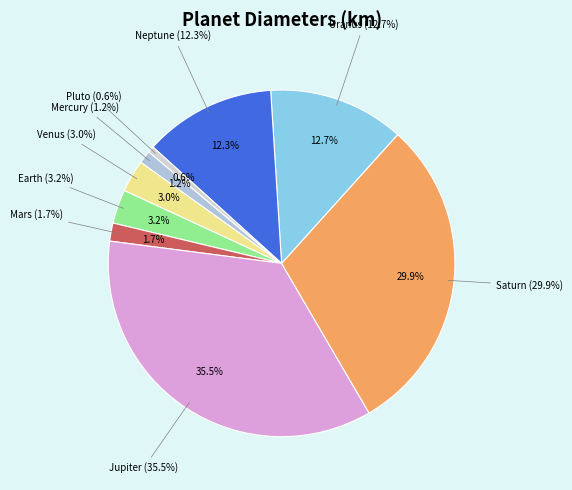

How much of the chart is everything except Uranus?

87.3%